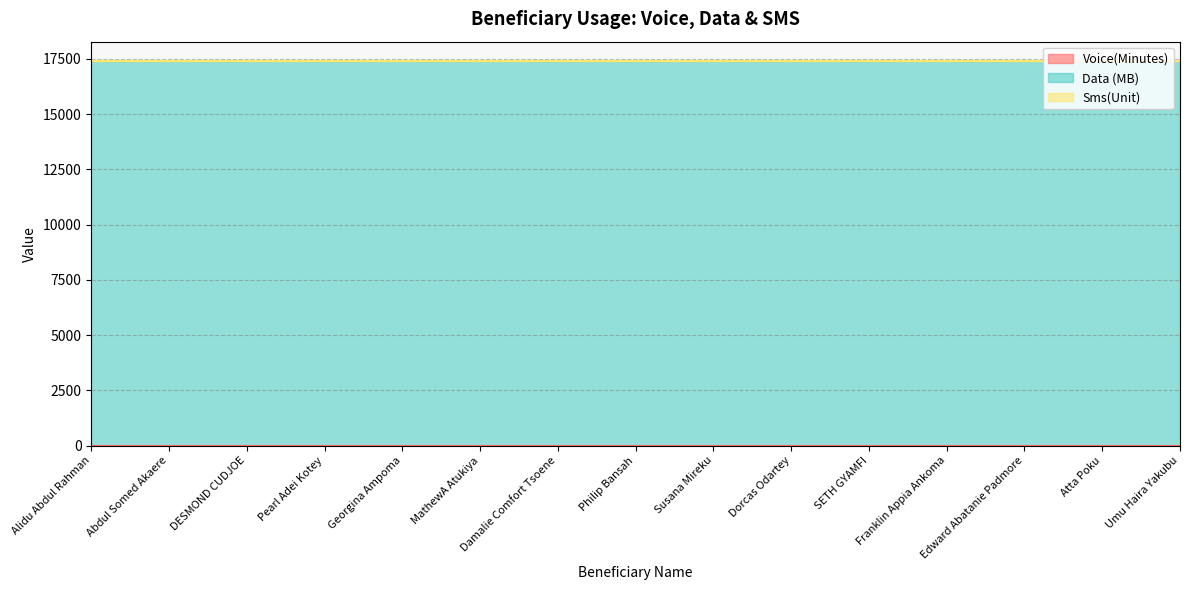

Which has a higher value, Franklin Appia Ankoma or DESMOND CUDJOE?

Franklin Appia Ankoma